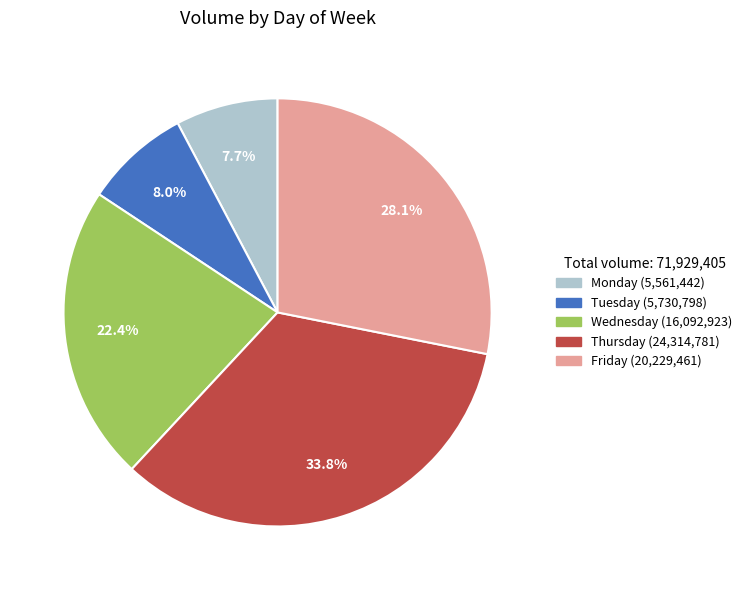

Between Friday and Thursday, which is larger?

Thursday